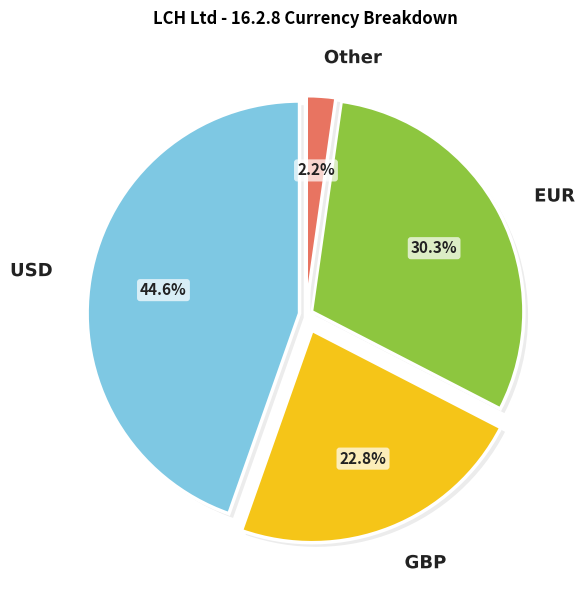

What percentage is NOT represented by USD?

55.4%